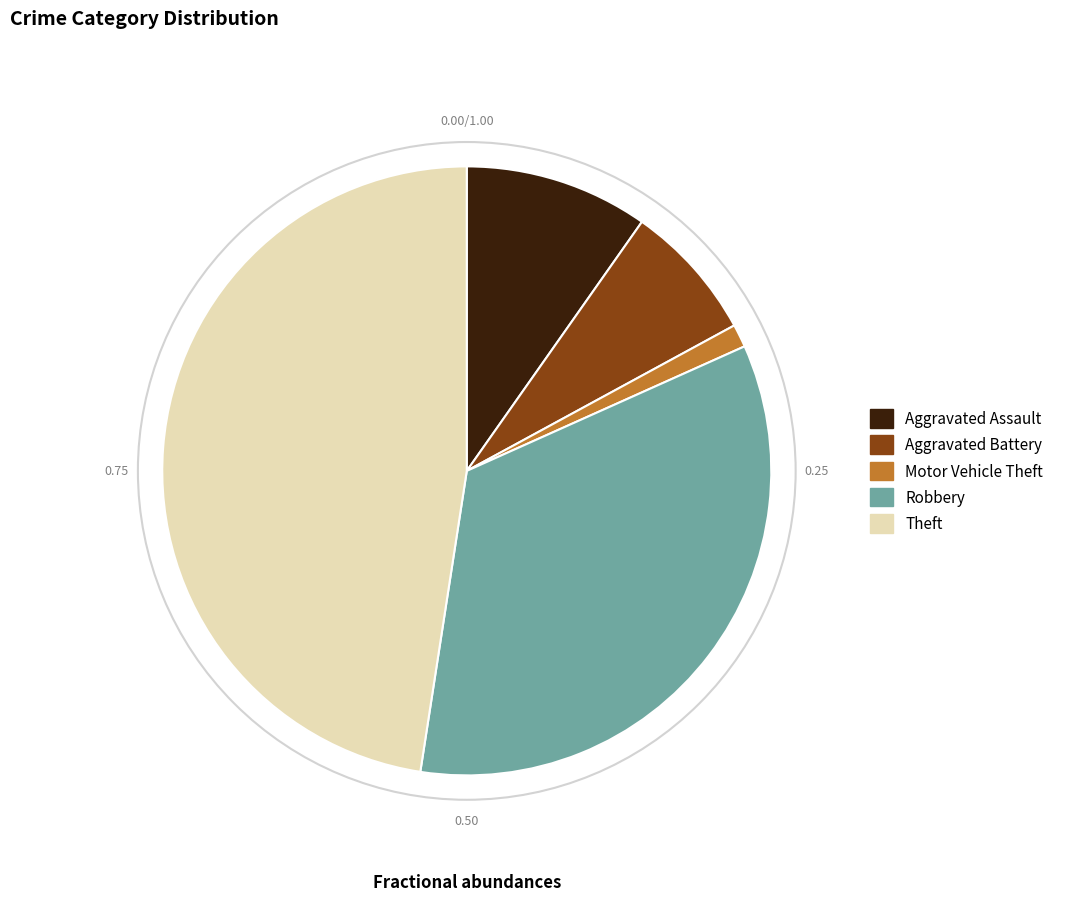

How many slices are in this pie chart?

5